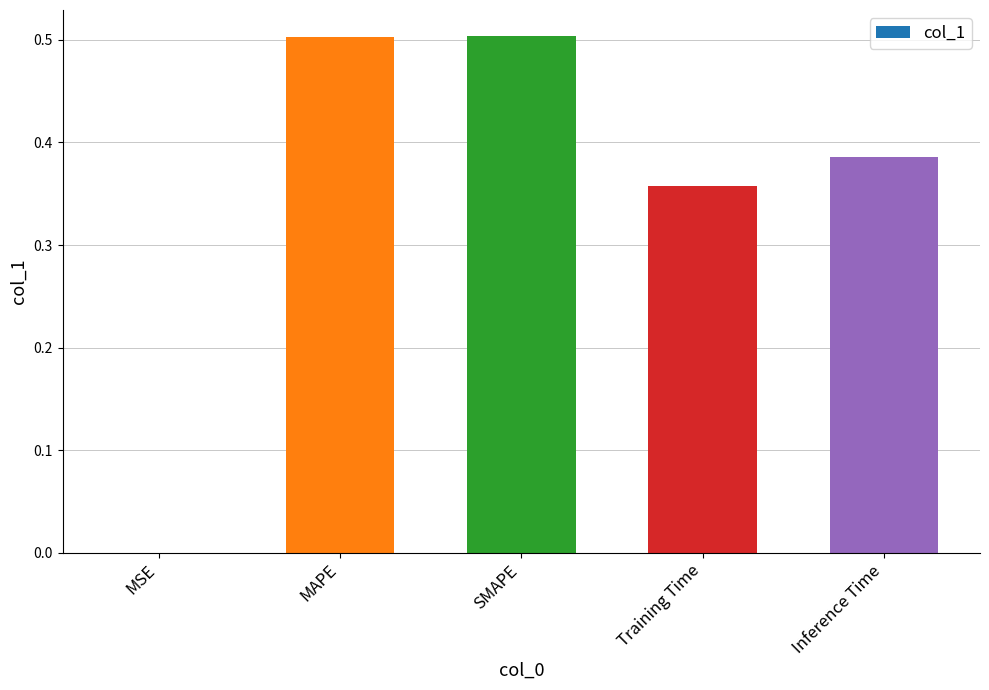

What is the sum of the values at Training Time and SMAPE?

0.9